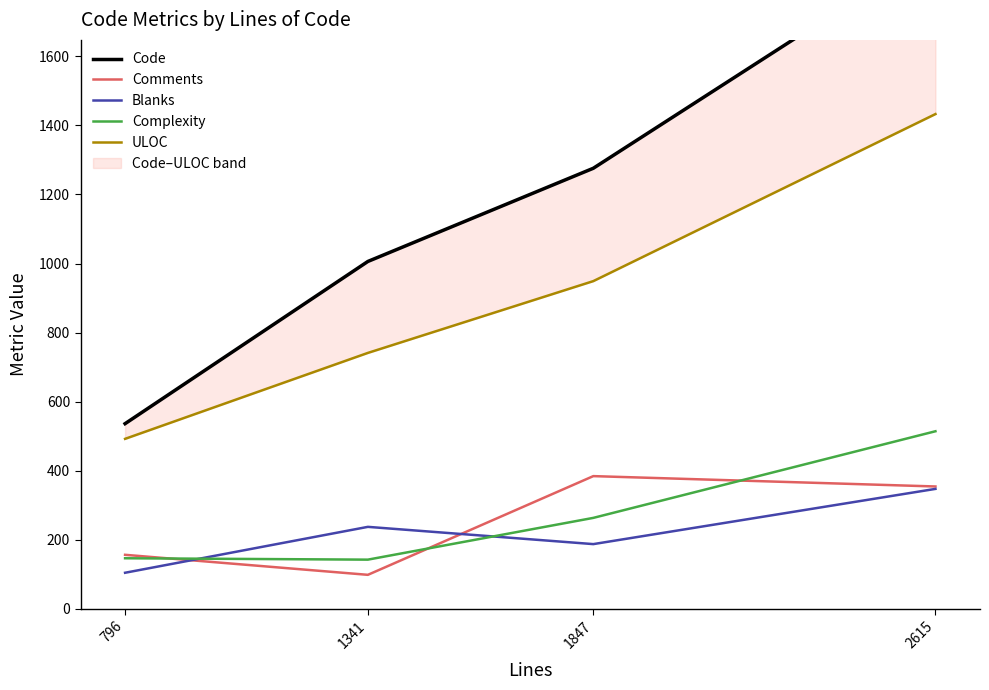

List the series in order of their peak value, lowest first.

Blanks, Comments, Complexity, ULOC, Code